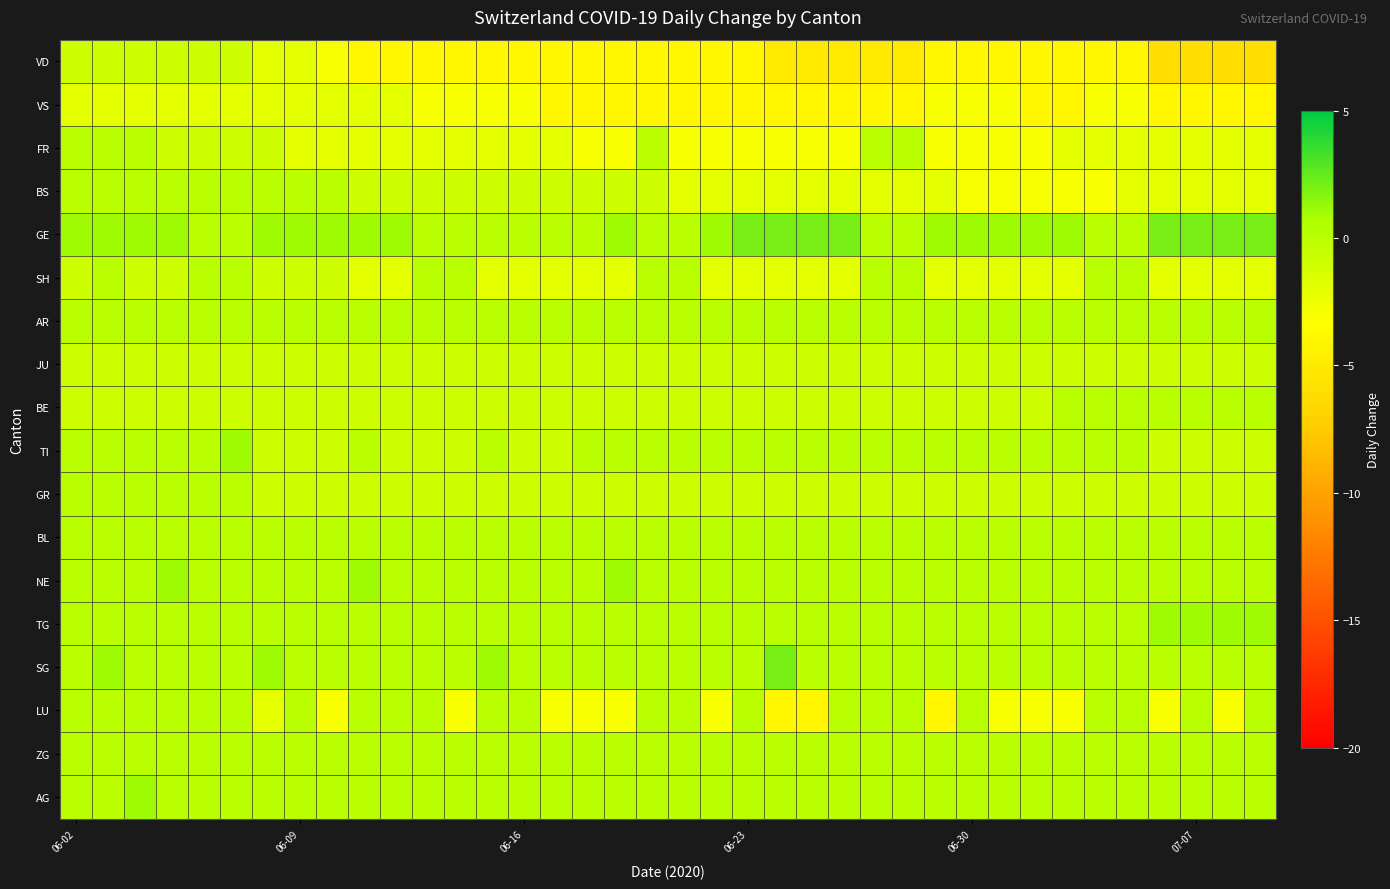

At how many categories does at least one series exceed -1?

38